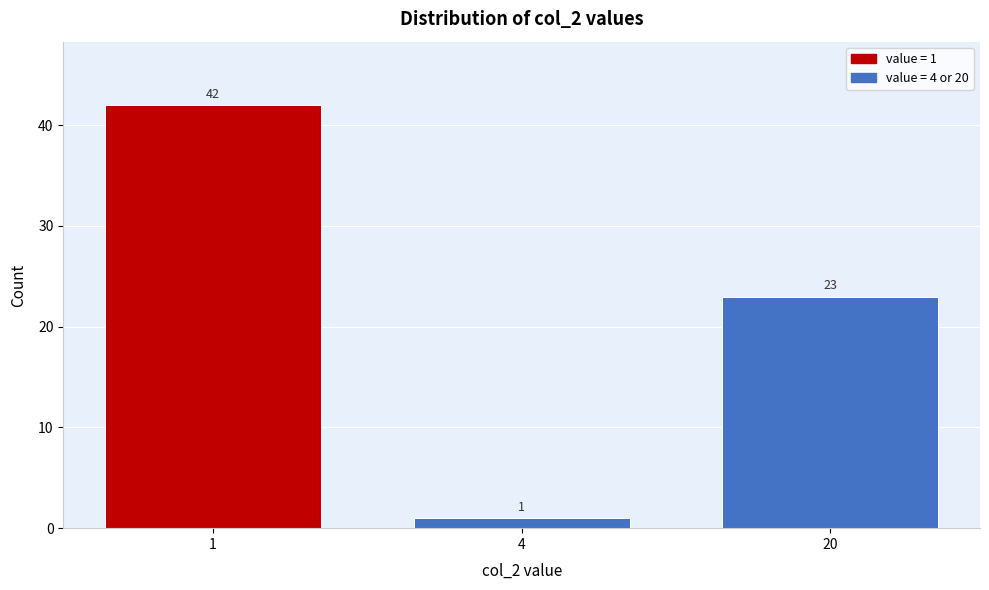

Reading right to left, list all the values displayed in this chart.

23	1	42